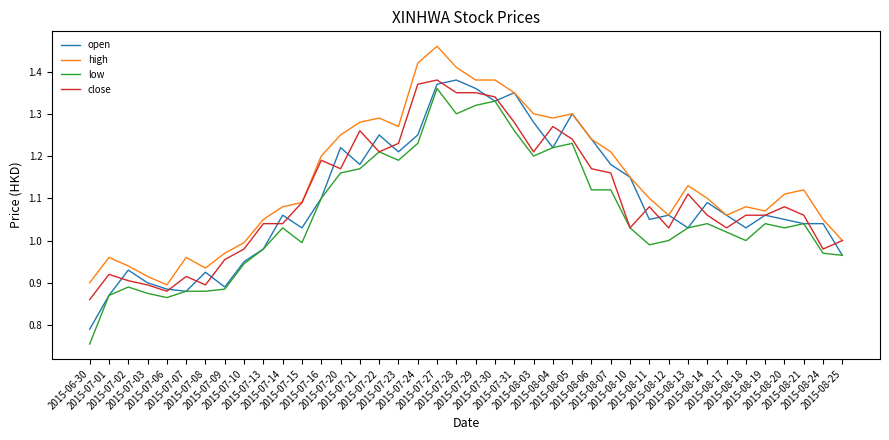

What is the sum of all low values?

42.5